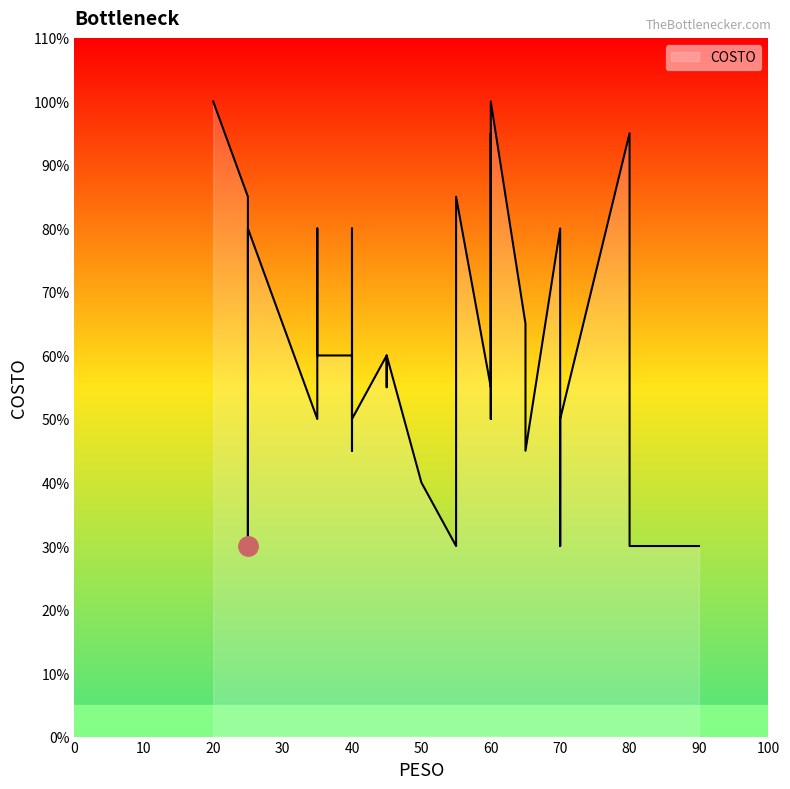

The chart shows a value of 106 at 16. True or false?

False